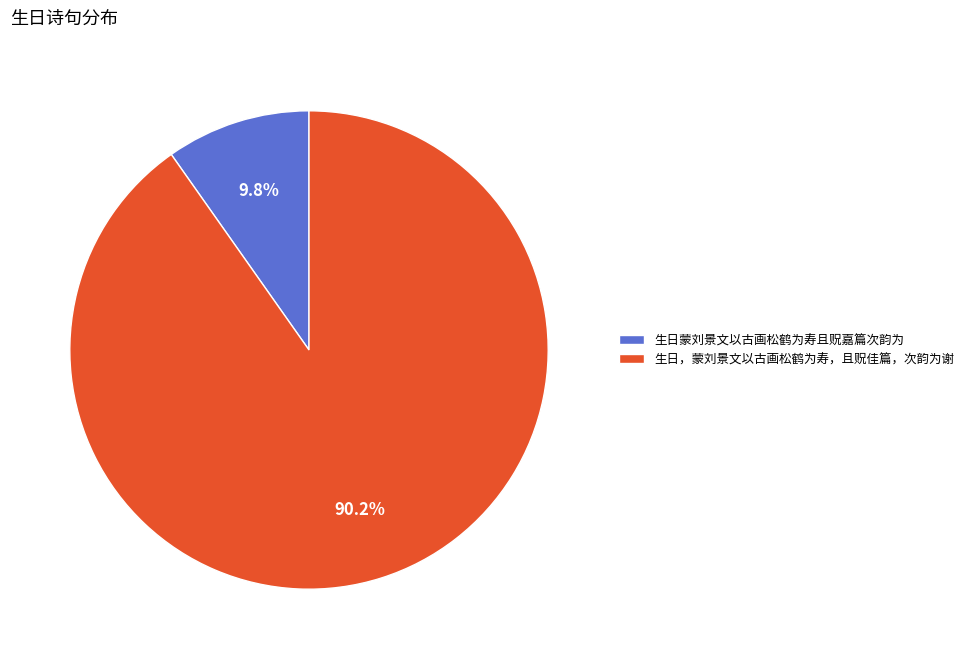

To the nearest percent, what is the difference between the largest and smallest slice percentages?

80%